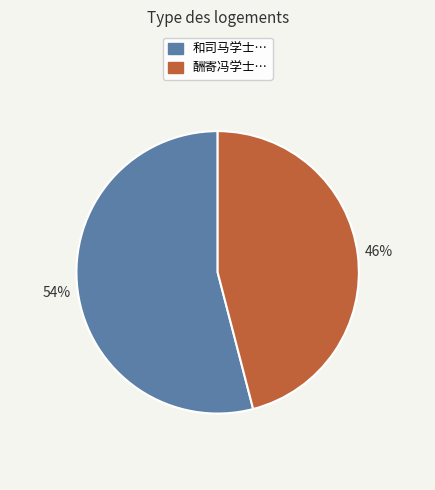

Is there a majority slice in this chart?

Yes